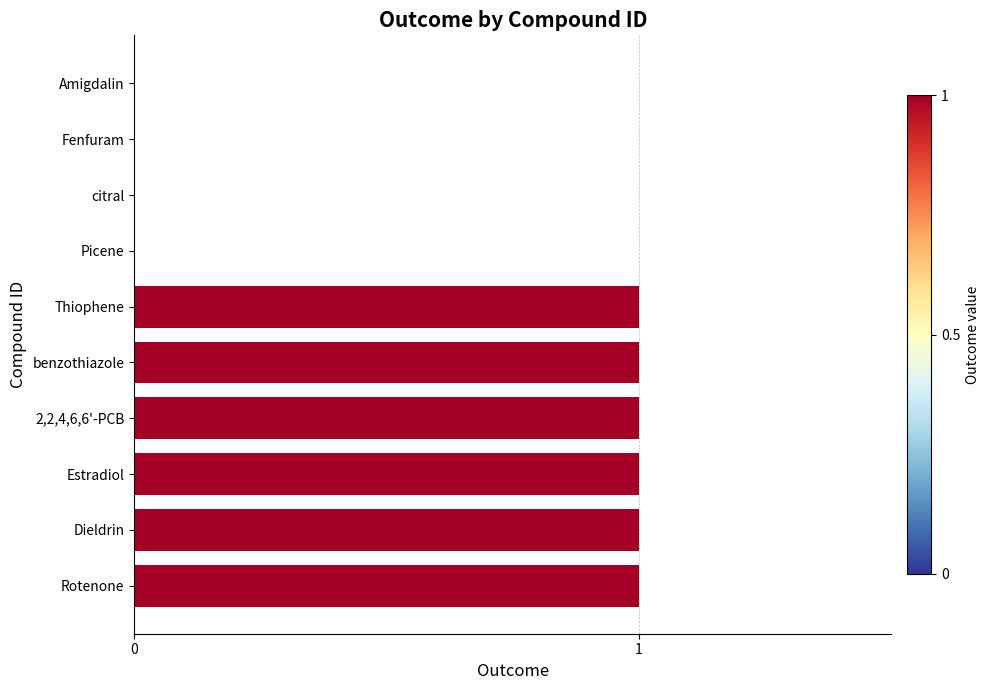

What is the sum of all values?

6